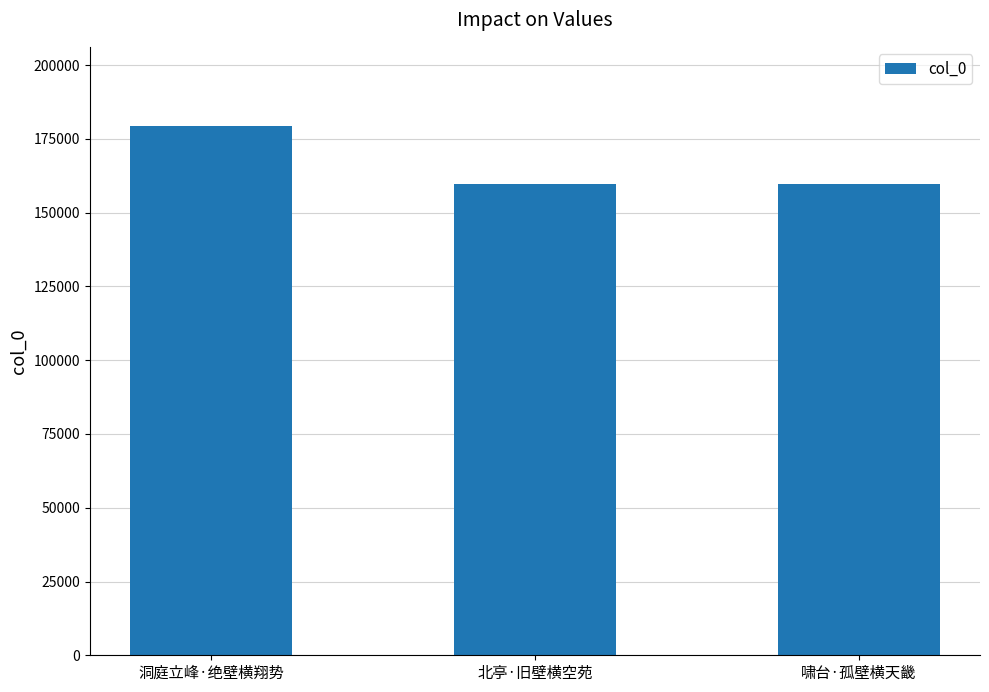

What is the label of the 3rd bar from the right?

洞庭立峰·绝壁横翔势